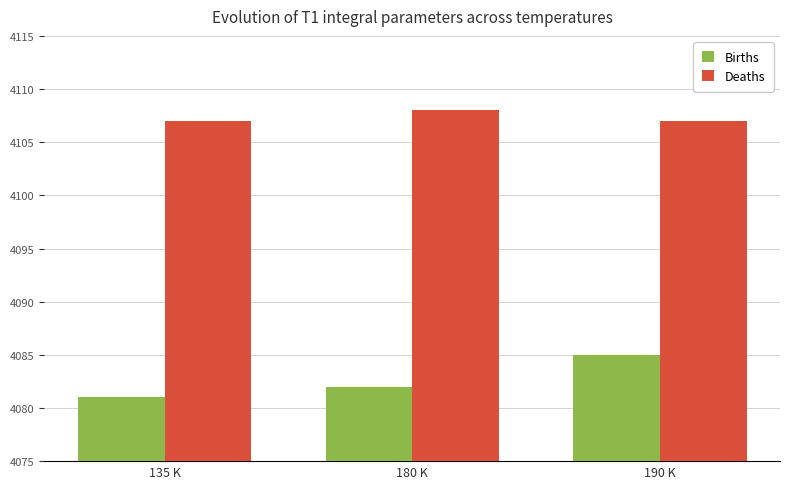

What are all the series names shown in the legend?

Births, Deaths